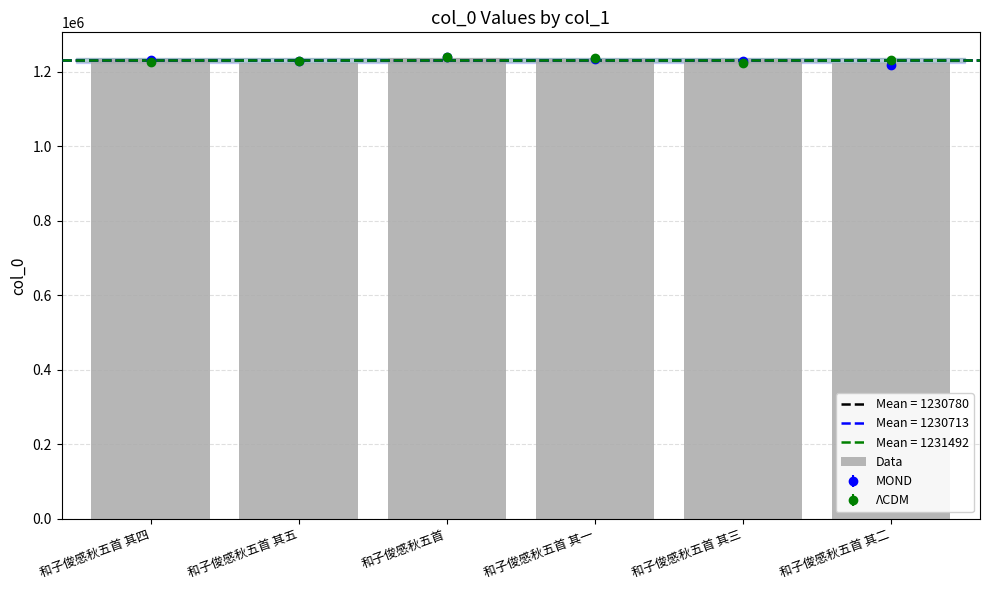

At which category does the chart reach its minimum across all series?

和子俊感秋五首 其二